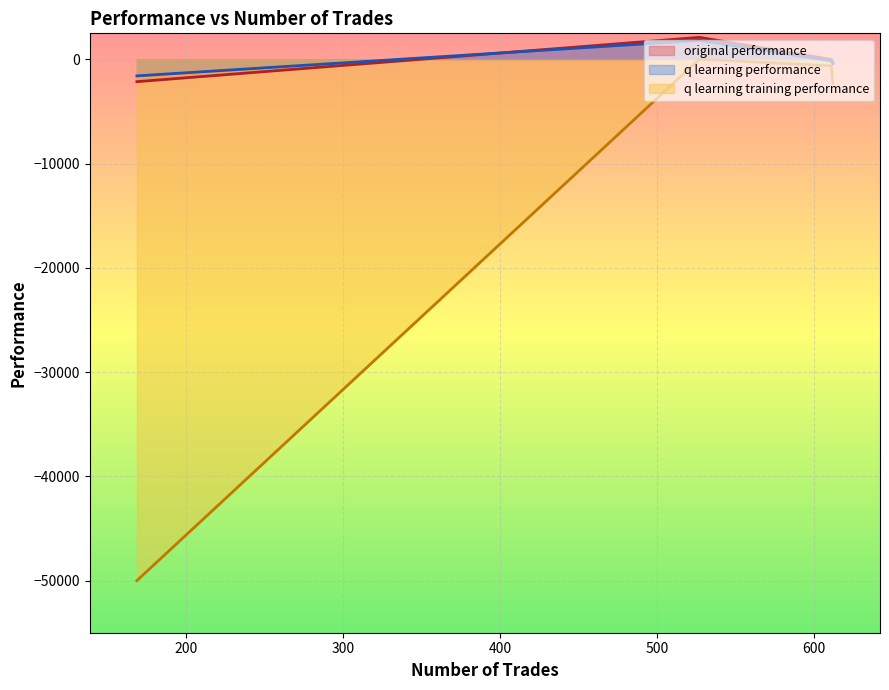

True or false: original performance and q learning training performance intersect in this chart.

False